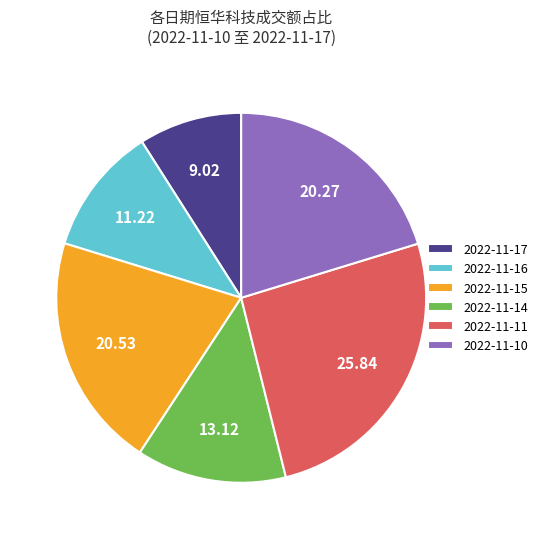

Do 2022-11-17 and 2022-11-11 together represent more than half of the pie?

No